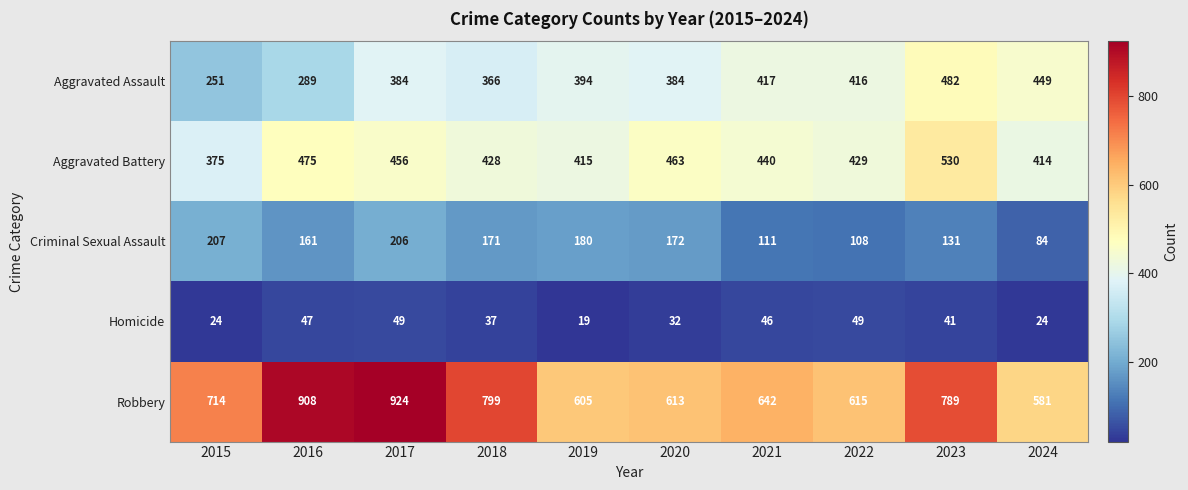

Rank the series at 2018 from lowest to highest value.

Homicide, Criminal Sexual Assault, Aggravated Assault, Aggravated Battery, Robbery